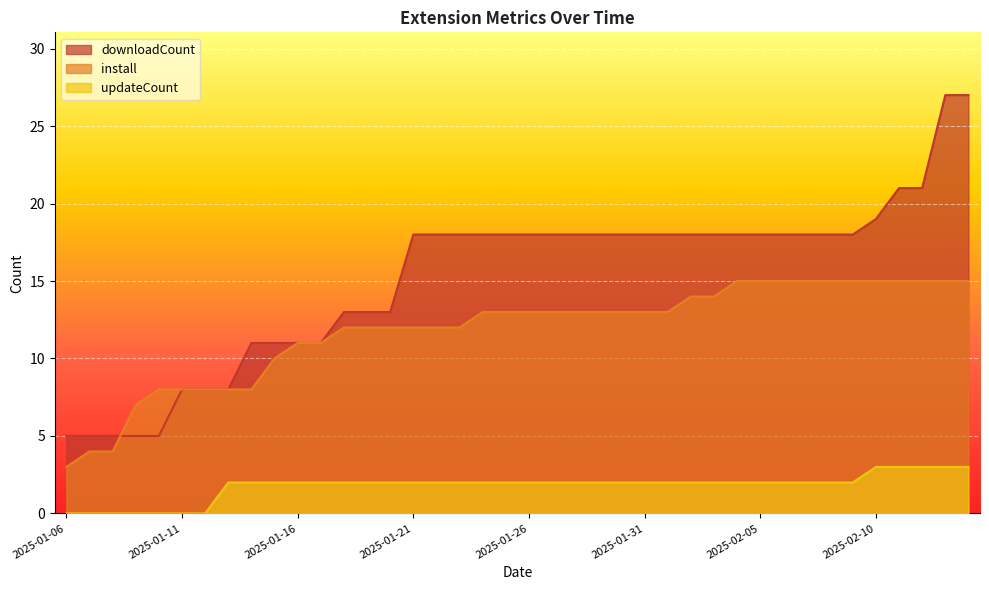

Where is install nearest to the value 9?

2025-01-10